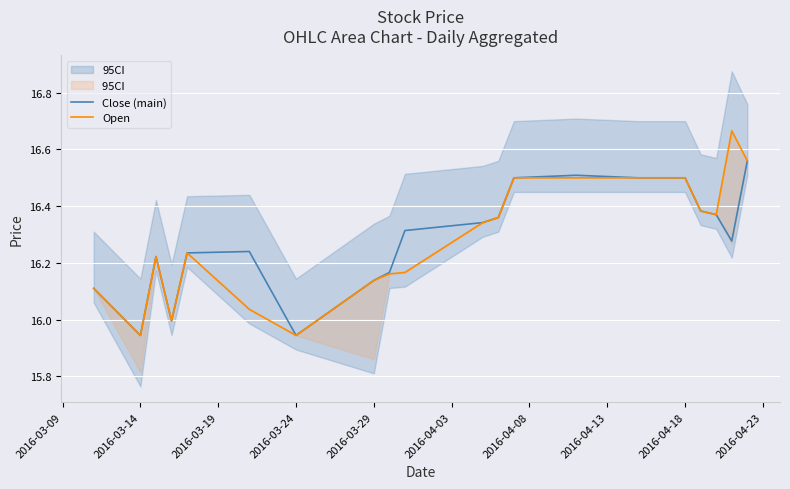

What is the average value of the Close (main) series?

16.3